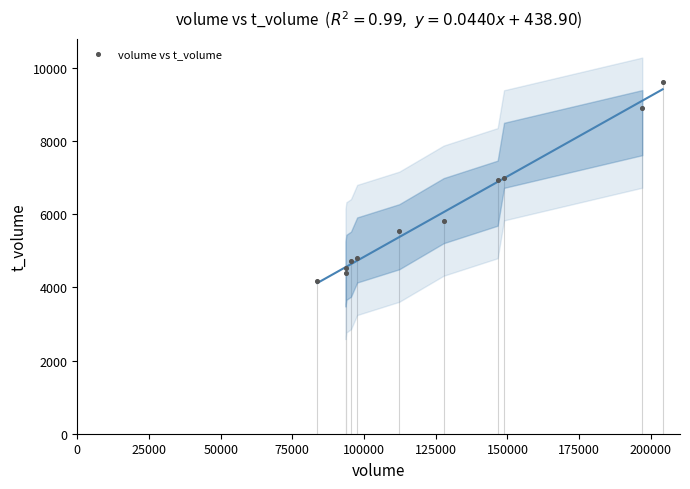

What is the range of X values (max minus min)?

120470